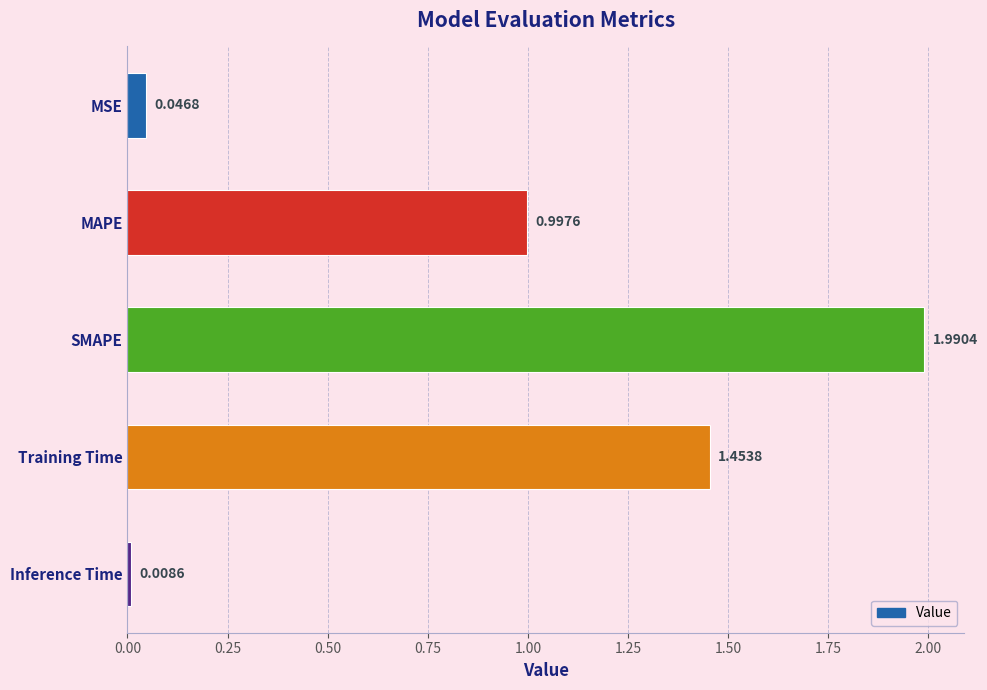

At which label is the value closest to 0?

Inference Time